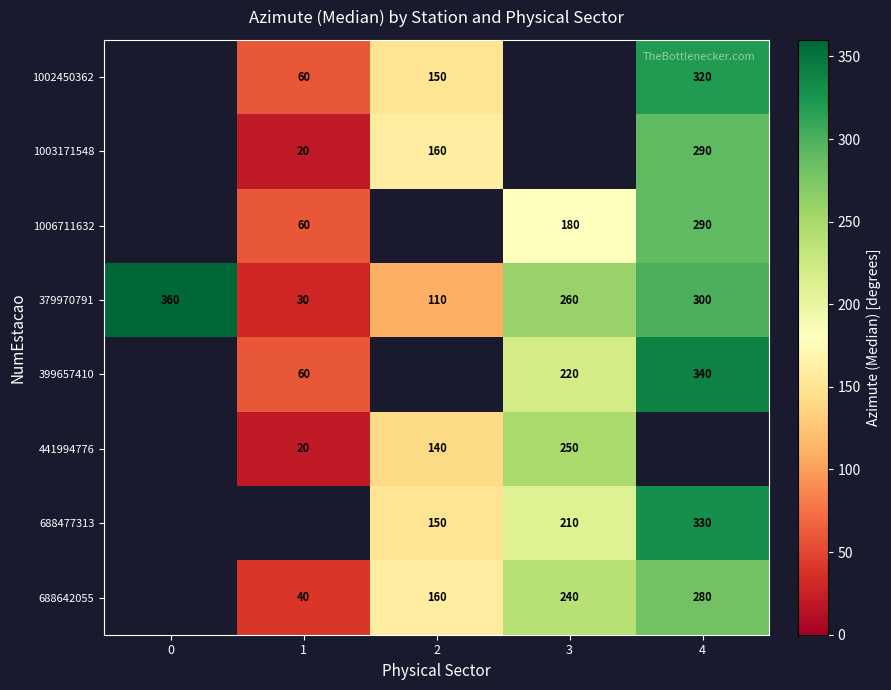

What is the difference between the second highest and second lowest values in the 379970791 series?

190